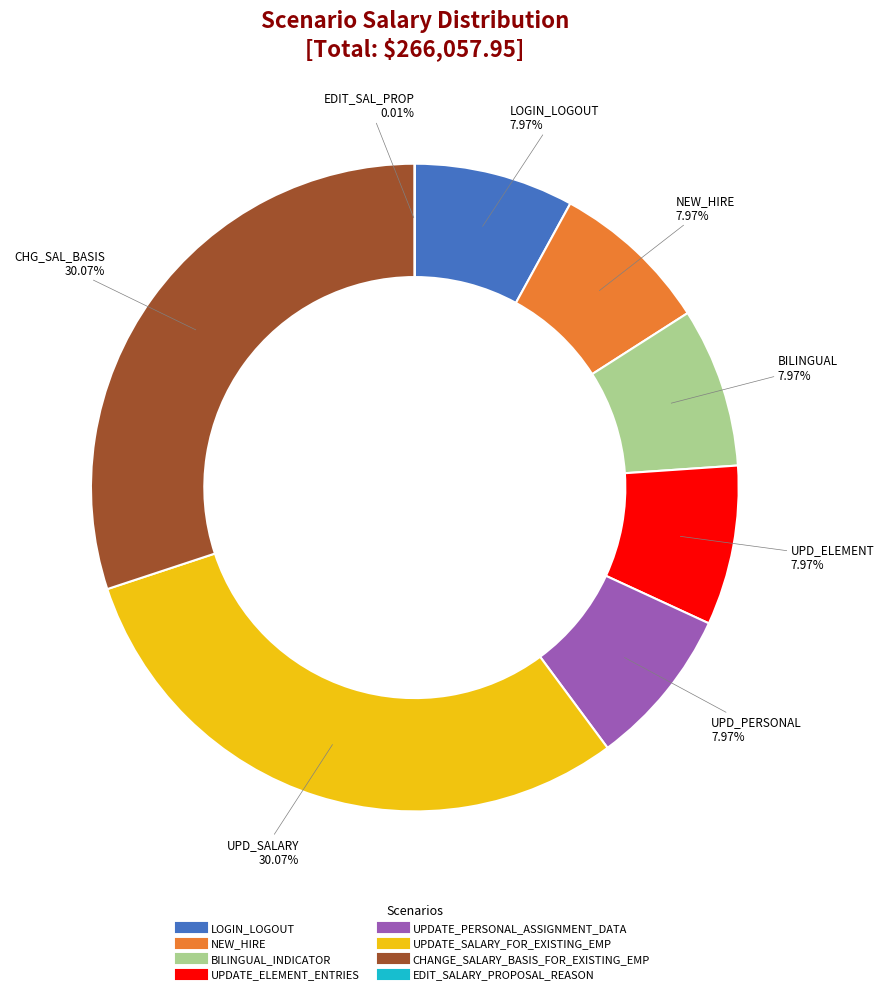

What percentage is the LOGIN_LOGOUT slice, to the nearest percent?

8%